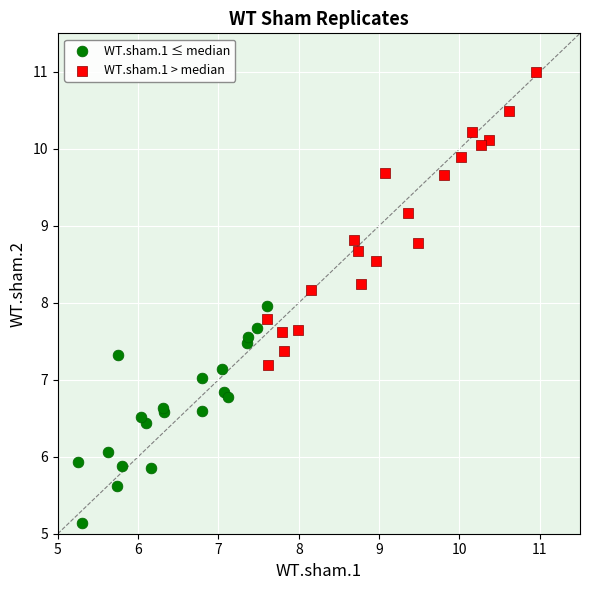

What are all the series names shown in the legend?

WT.sham.1 ≤ median, WT.sham.1 > median